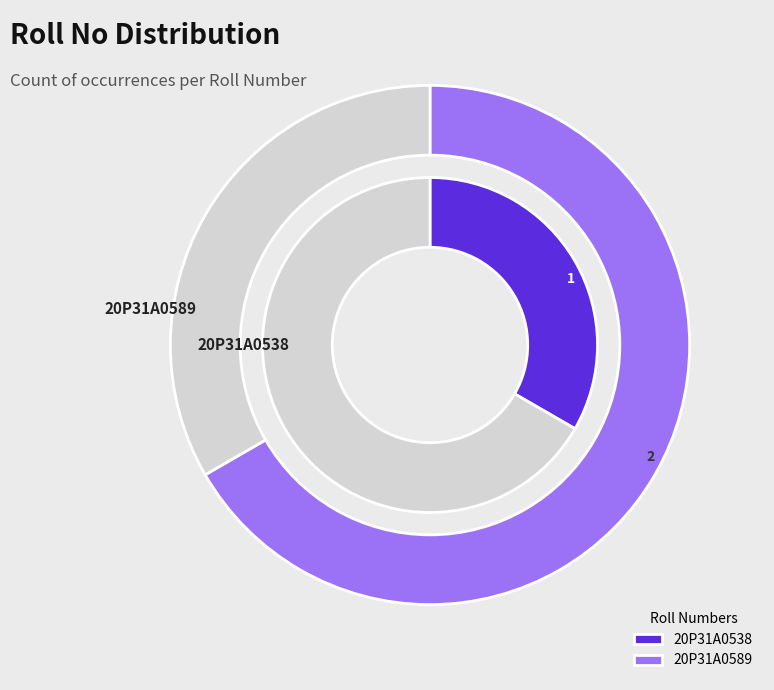

To the nearest percent, what is the difference between the largest and smallest slice percentages?

33%